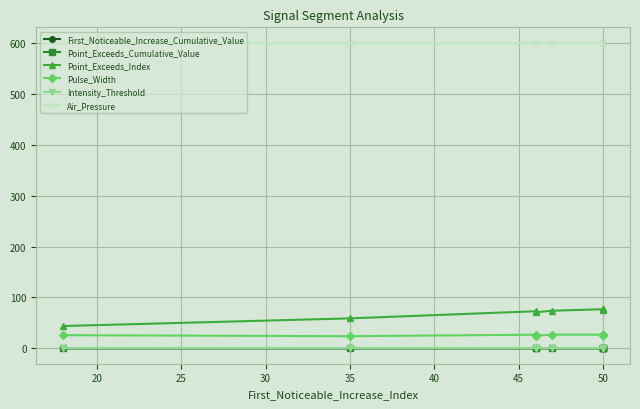

In Point_Exceeds_Cumulative_Value, how many points are lower than both neighbors (excluding endpoints)?

1